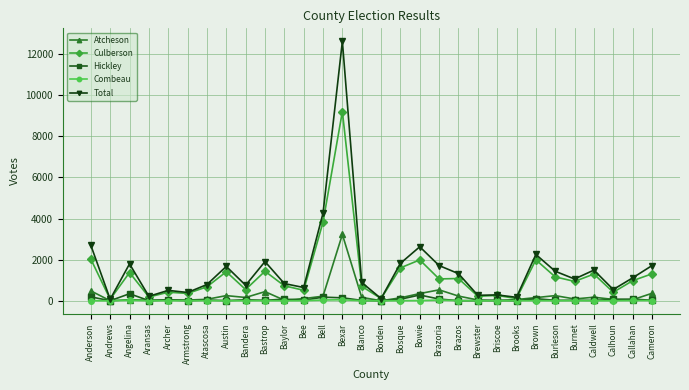

What is the difference between the Hickley values at Andrews and Archer?

37